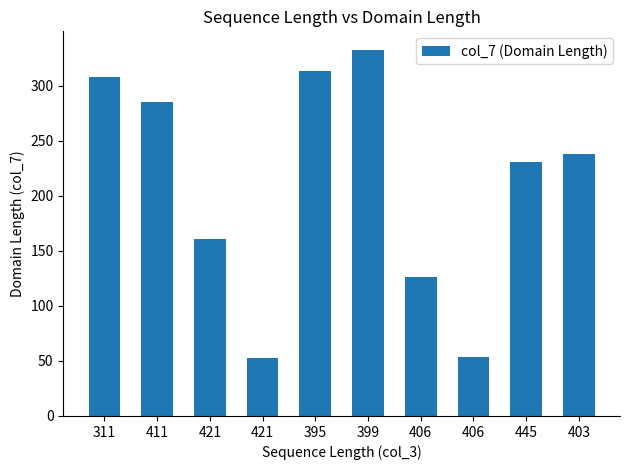

What is the maximum value shown in the chart?

333